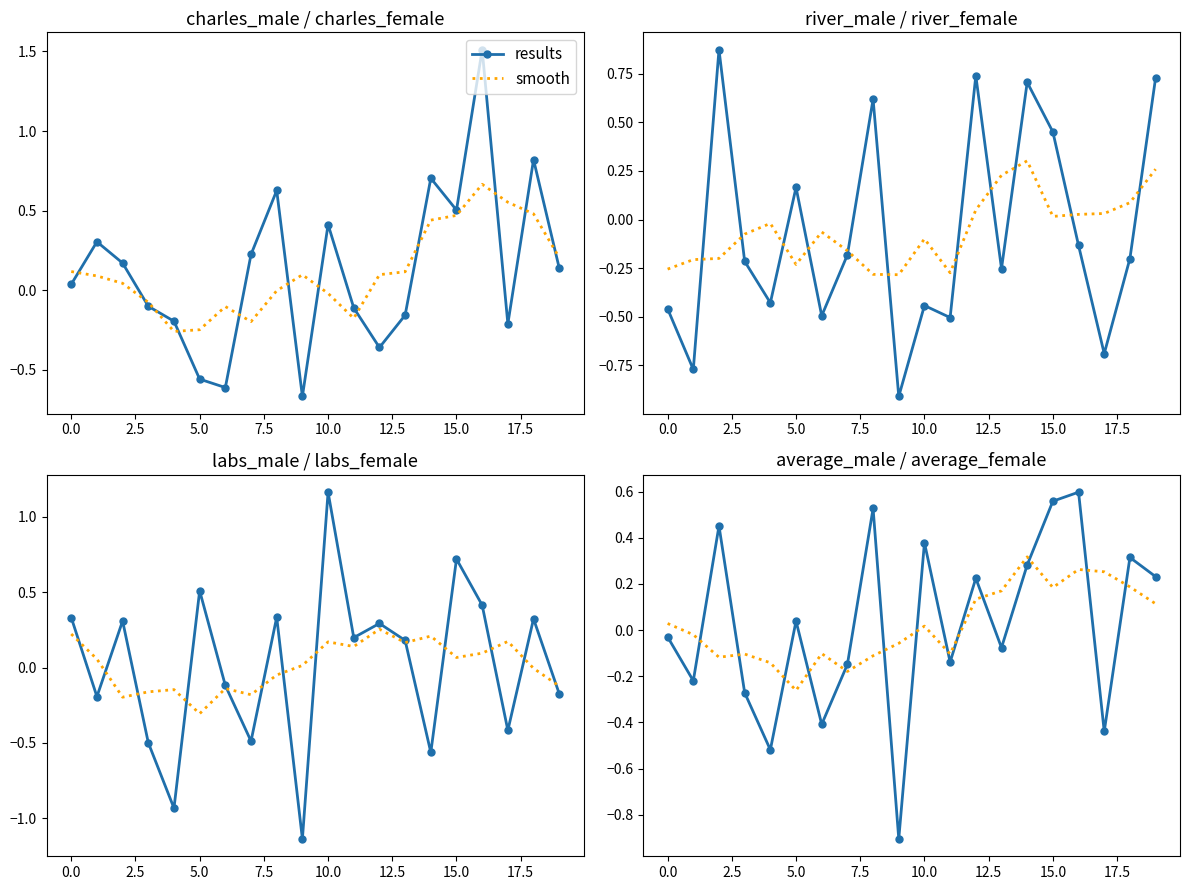

How many intersections are there between smooth and results?

13